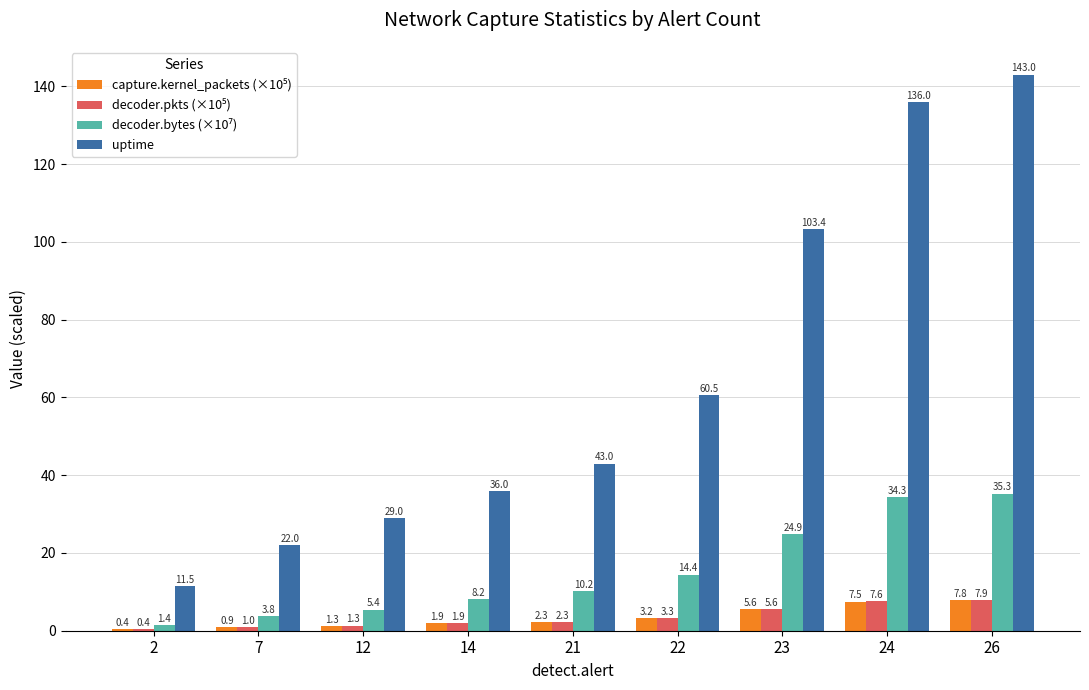

Which series changed the most between 7 and 23?

uptime